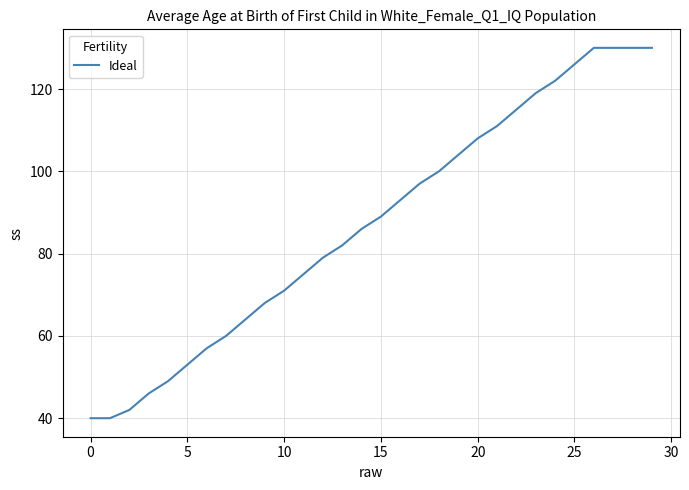

What is the maximum value shown in the chart?

130